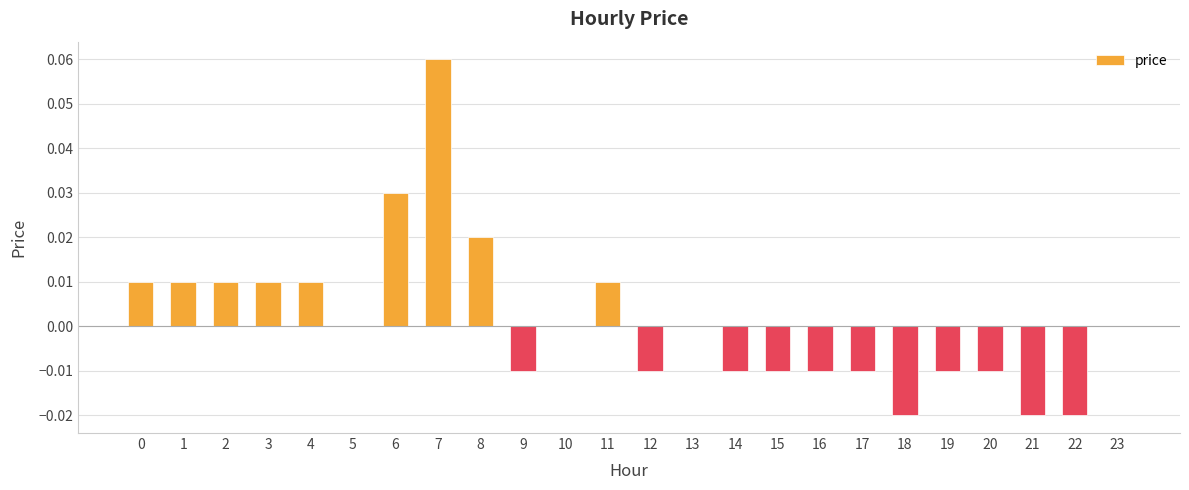

Count the number of categories in the chart.

24